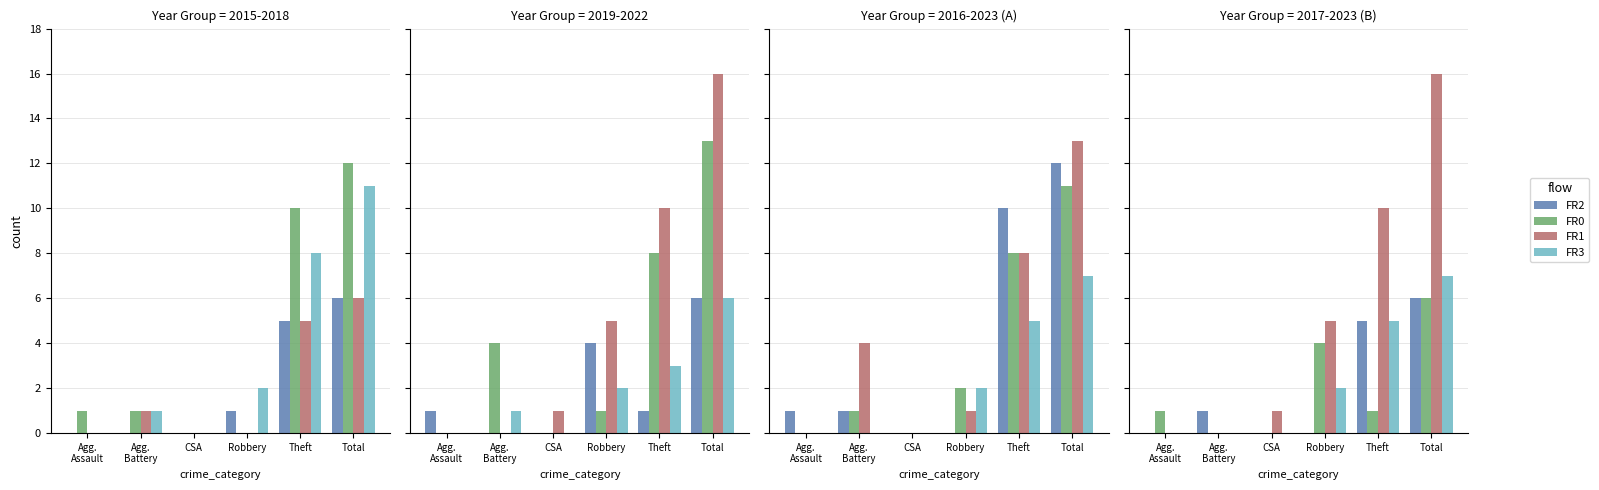

The value of FR3 at CSA is 0. True or false?

True